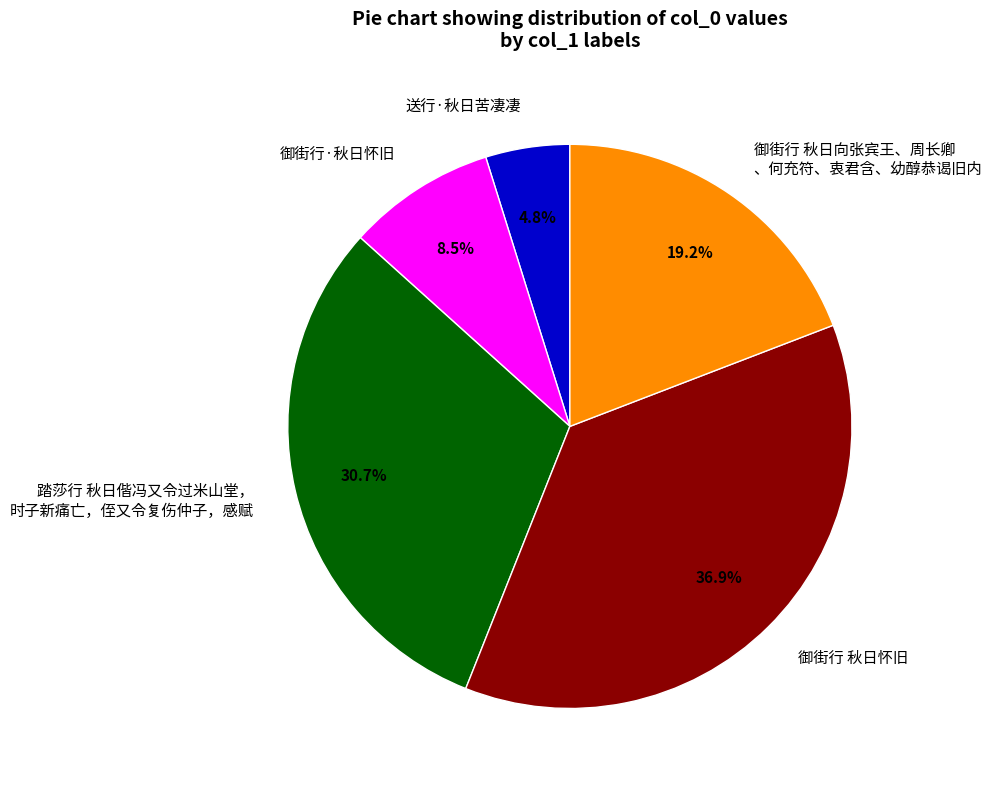

How many slices are in this pie chart?

5